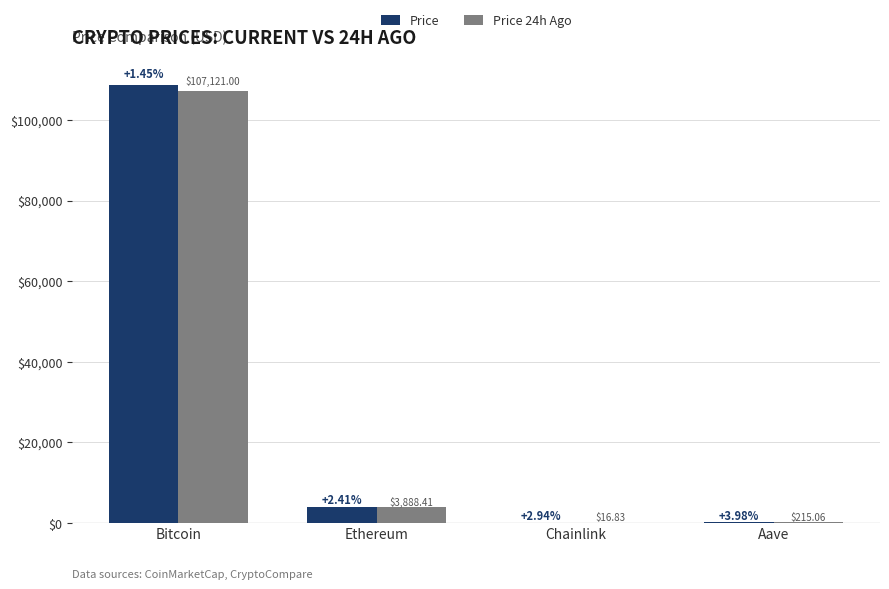

Between Chainlink and Aave, which series saw the biggest shift?

Price